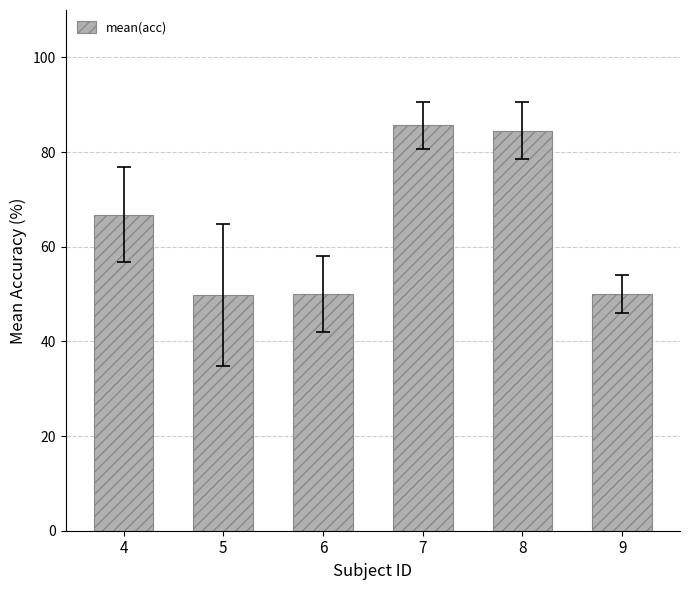

What is the value of the 2nd bar from the left?

49.7